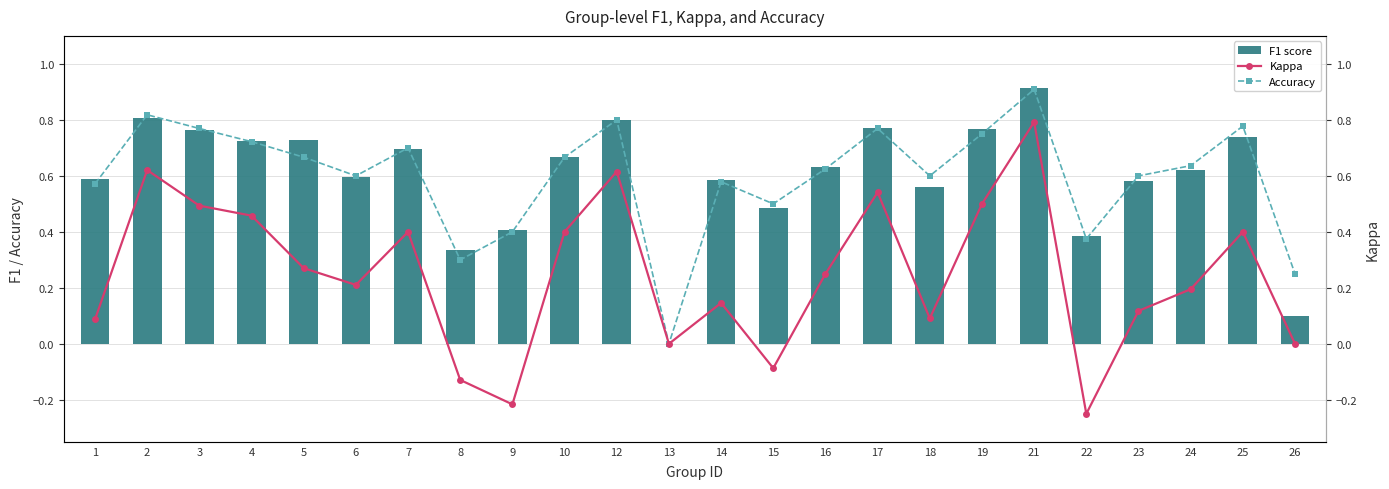

Rank the categories by Kappa value from highest to lowest.

21, 2, 12, 17, 19, 3, 4, 7, 10, 25, 5, 16, 6, 24, 14, 23, 18, 1, 13, 26, 15, 8, 9, 22